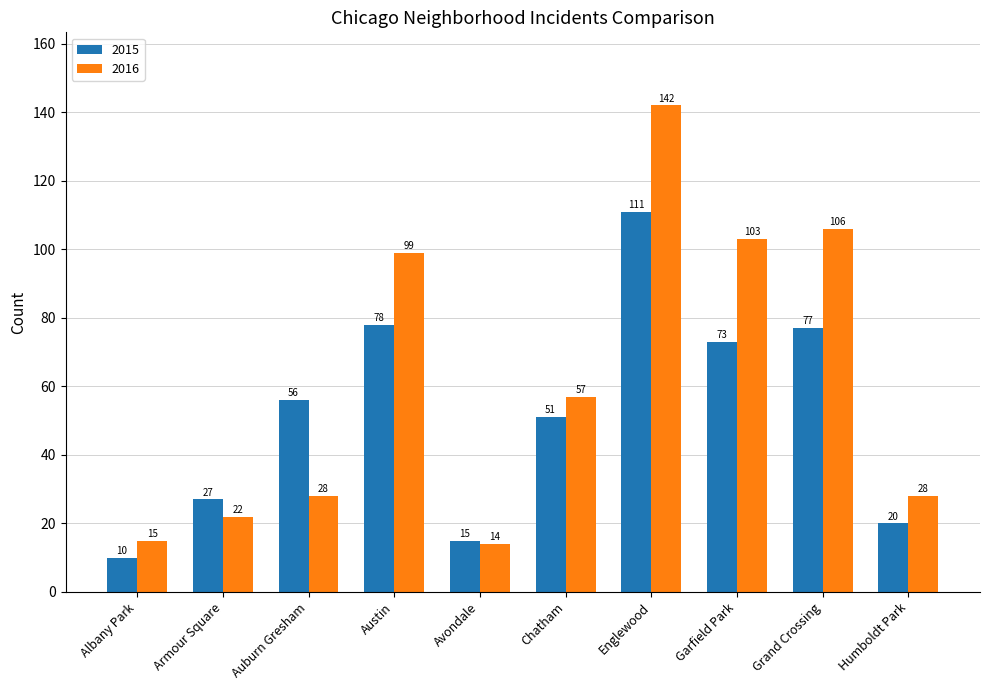

What is the difference between the maximum and minimum values in the 2015 series?

101